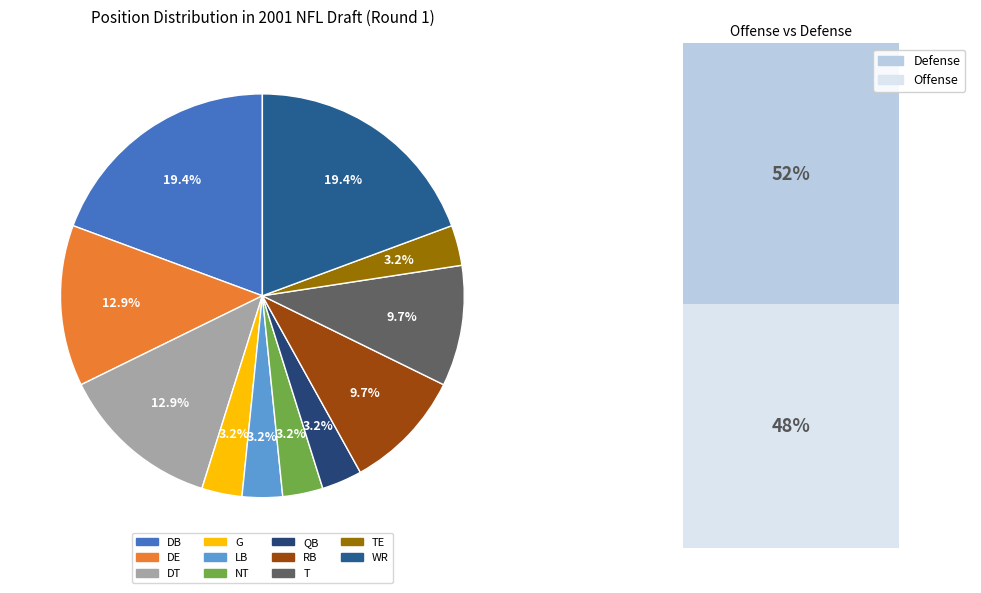

To the nearest percent, what portion does G represent?

3%